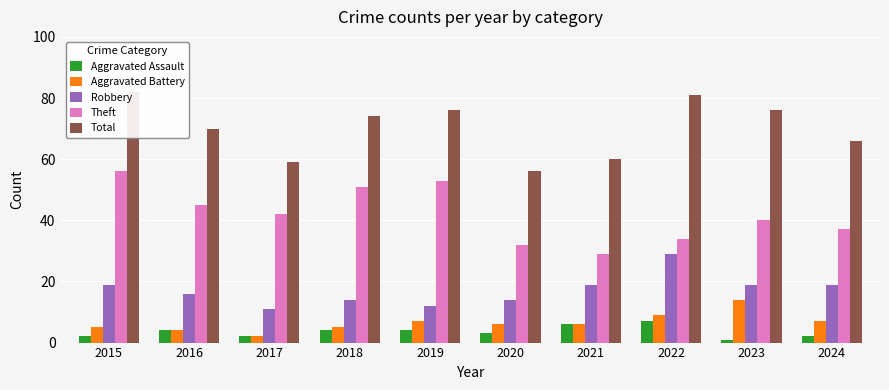

How many bars are there in total?

50